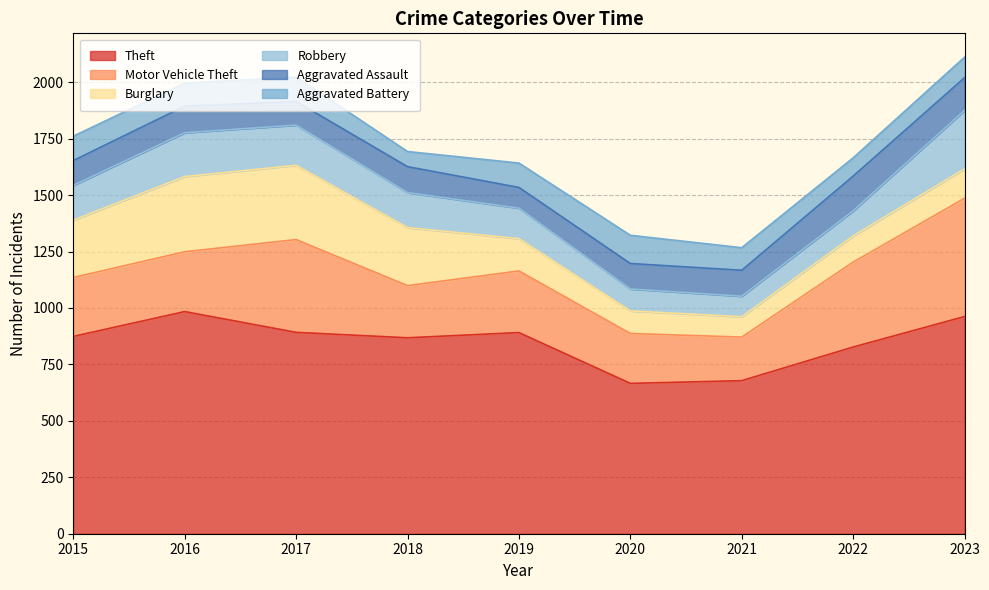

Count the number of categories in the chart.

9